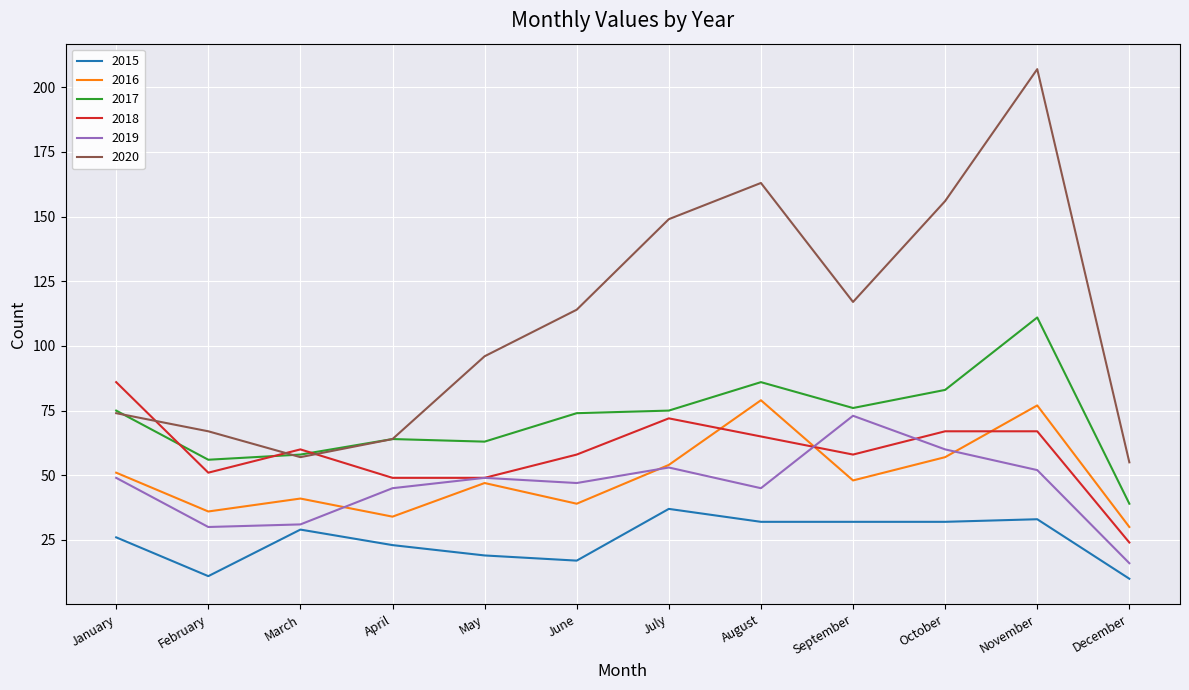

Which series has the widest spread of values?

2020